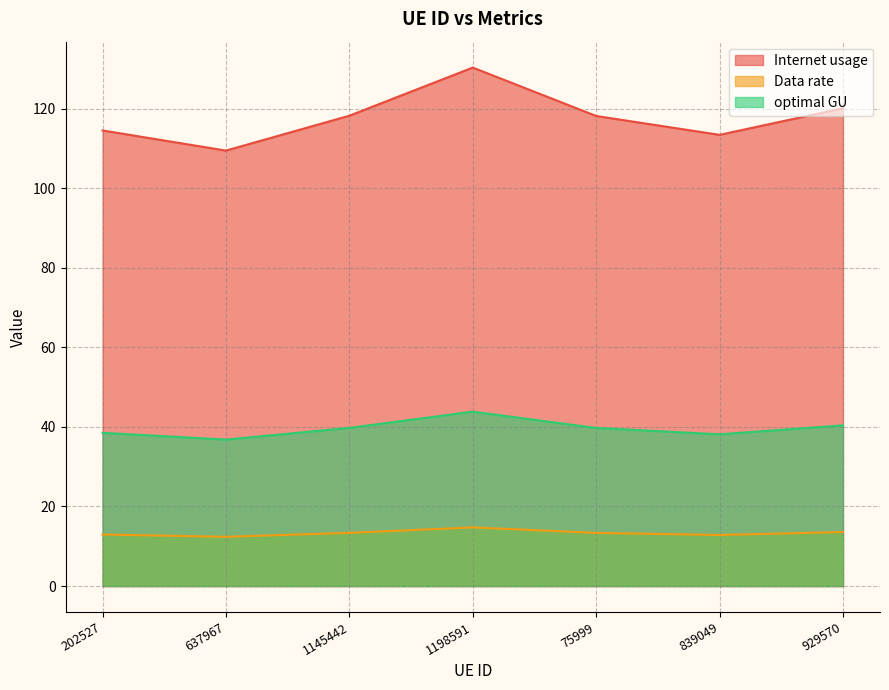

What is the value of the Internet usage point at the 6th from the left?

113.4